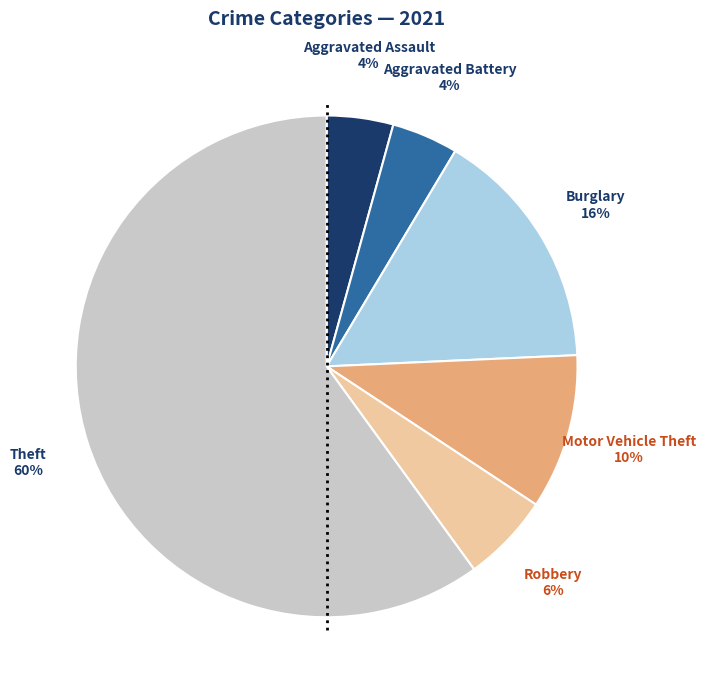

To the nearest percent, what is the average slice percentage?

17%